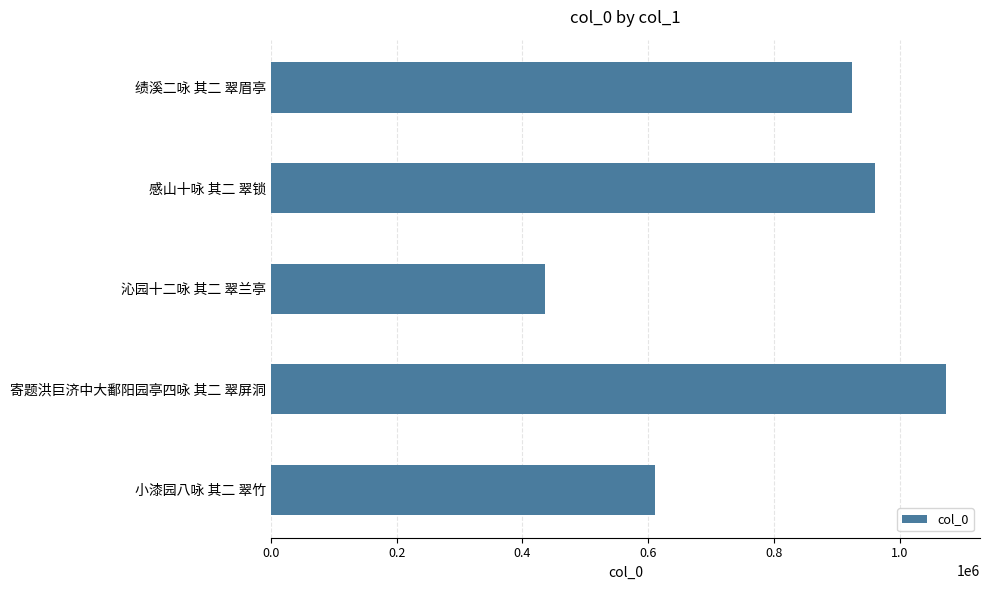

Rank the categories by value from lowest to highest.

沁园十二咏 其二 翠兰亭, 小漆园八咏 其二 翠竹, 绩溪二咏 其二 翠眉亭, 感山十咏 其二 翠锁, 寄题洪巨济中大鄱阳园亭四咏 其二 翠屏洞